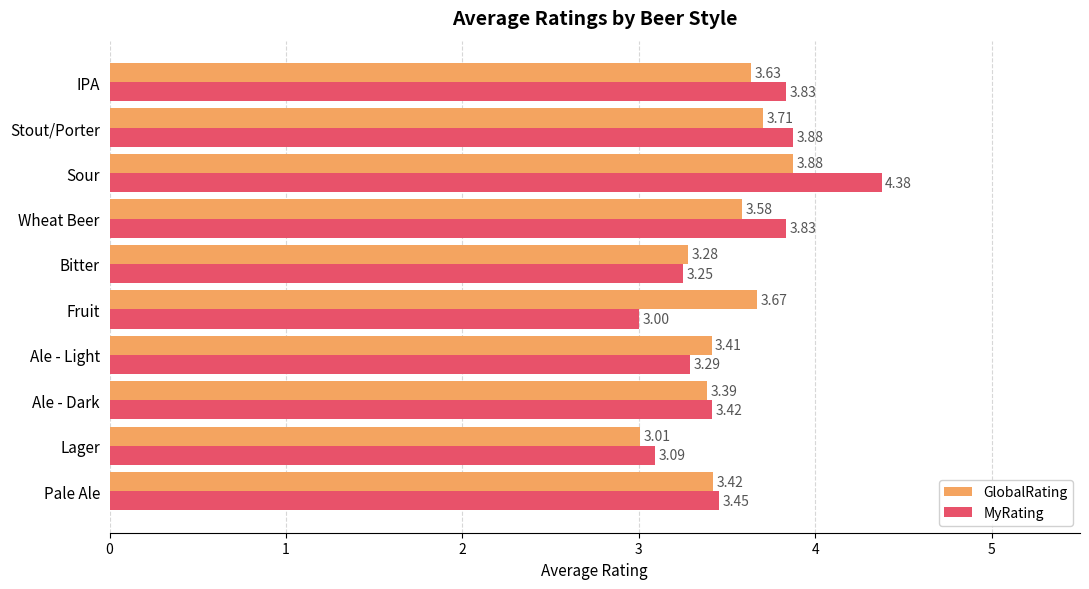

List the series in order of their overall mean, lowest first.

GlobalRating, MyRating